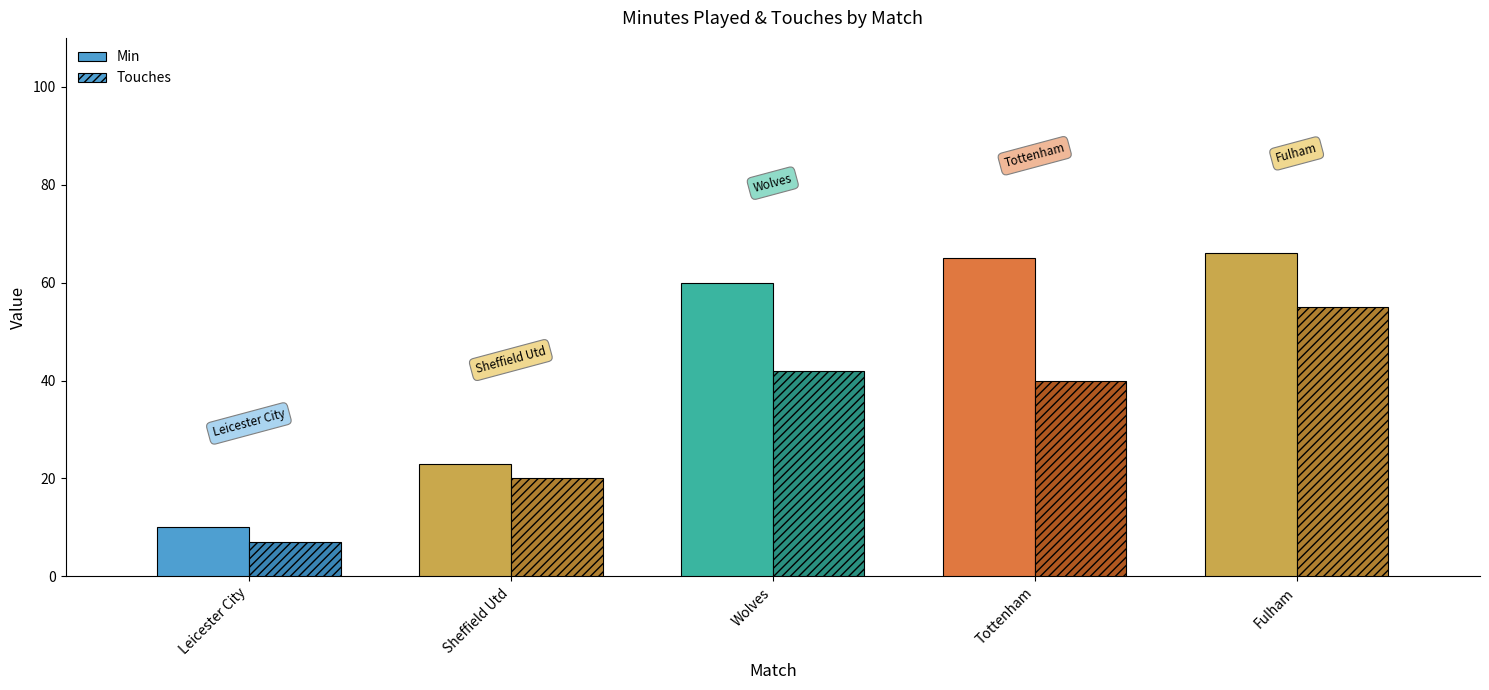

At which label is Min closest to 38?

Sheffield Utd